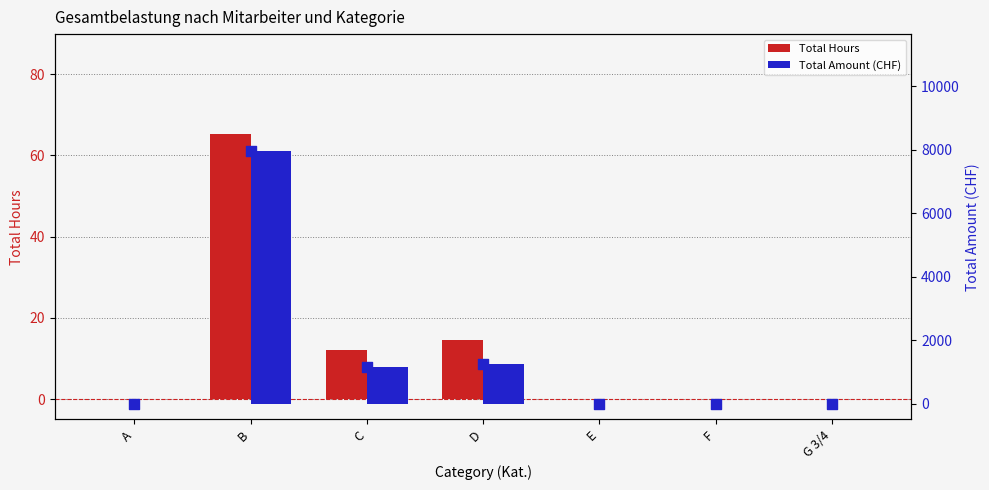

Which series has the largest Y range (max minus min)?

Total Amount (CHF)